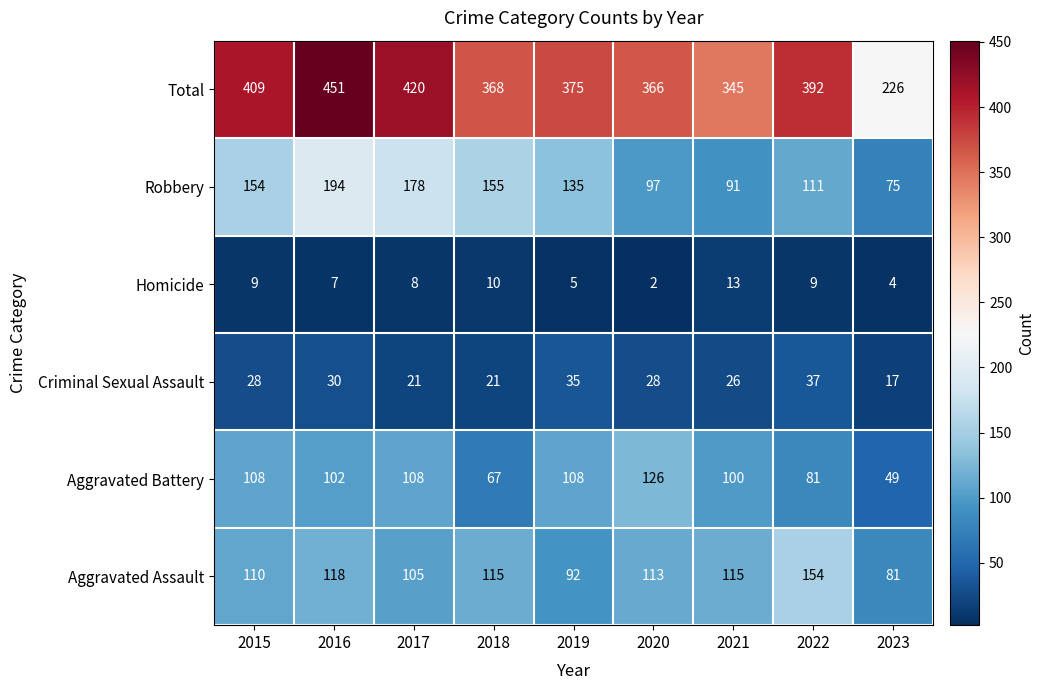

Which series has the largest total across all categories?

Total